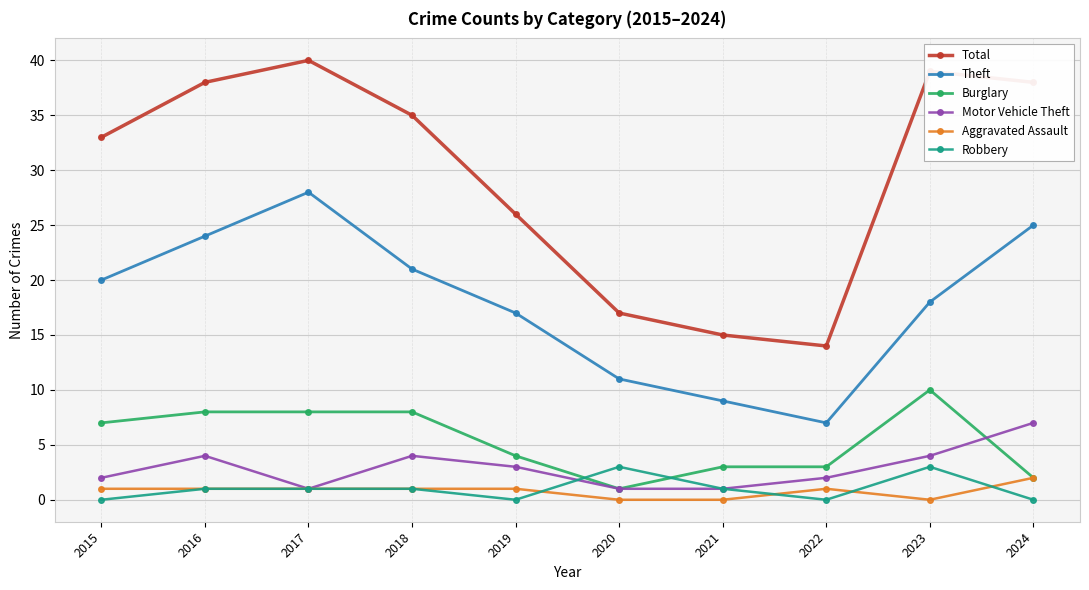

List the series in order of their peak value, lowest first.

Aggravated Assault, Robbery, Motor Vehicle Theft, Burglary, Theft, Total